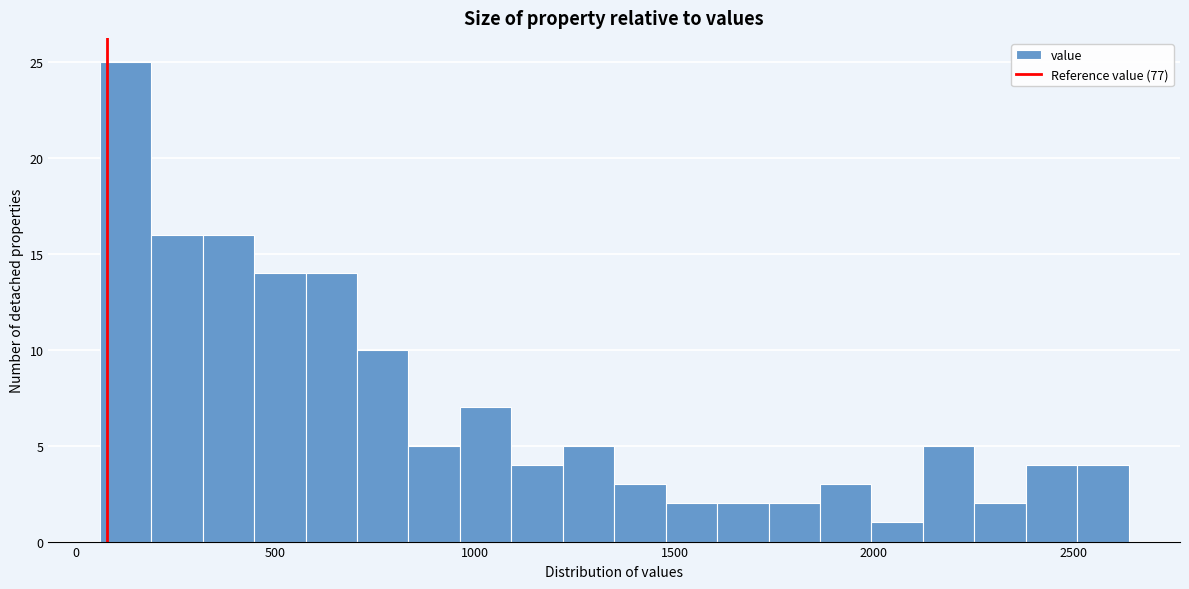

Read against the x-axis, roughly where is the centre of the tallest bar?

100